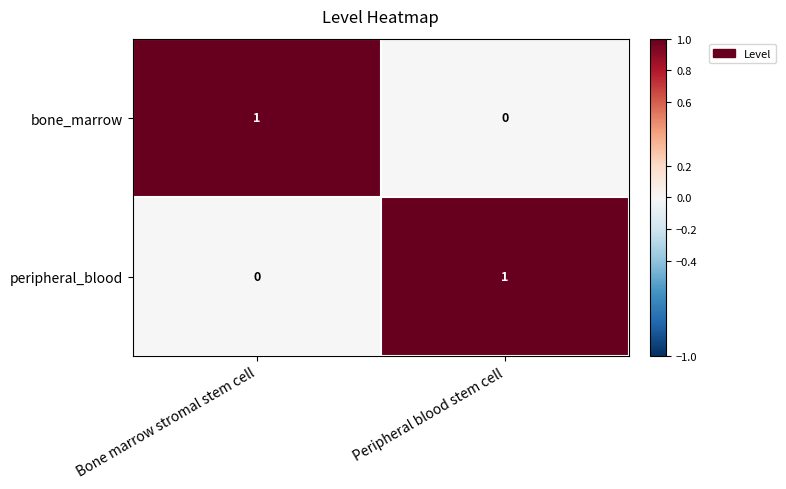

How many distinct data groups are displayed?

2